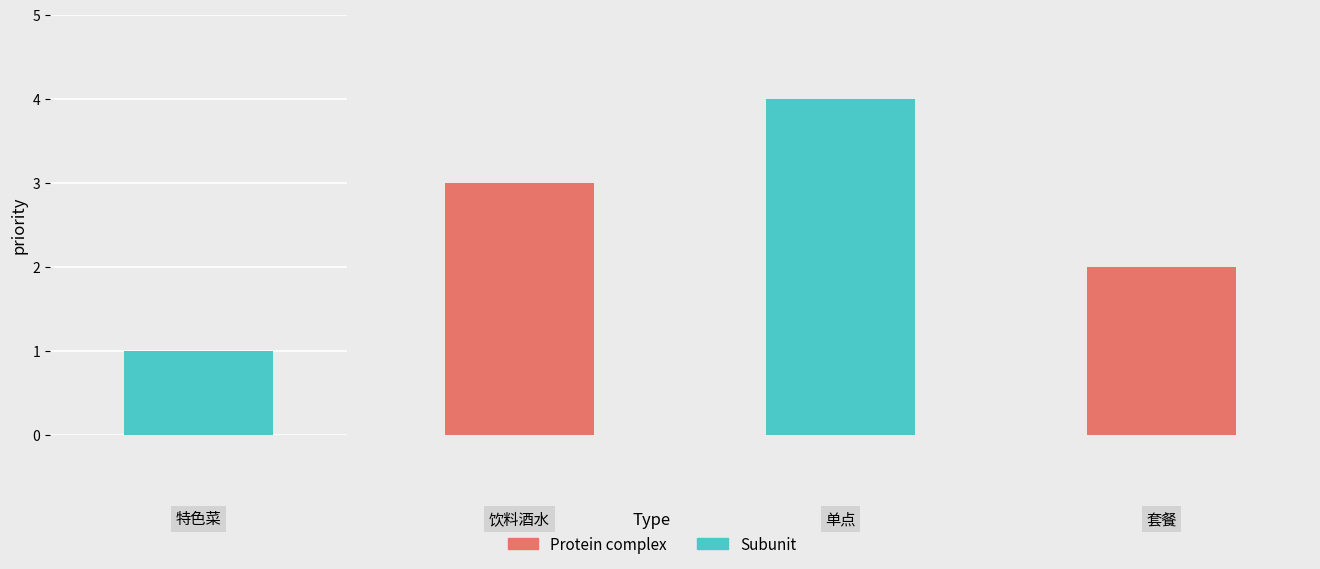

What is the difference between the second highest and minimum values?

2